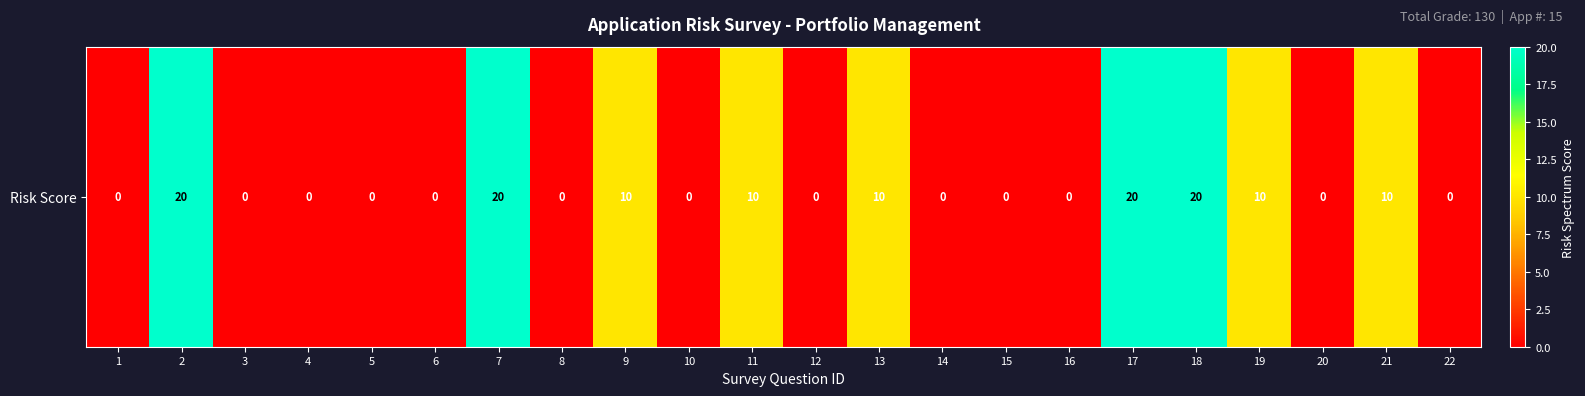

What is the difference between the maximum and minimum values?

20